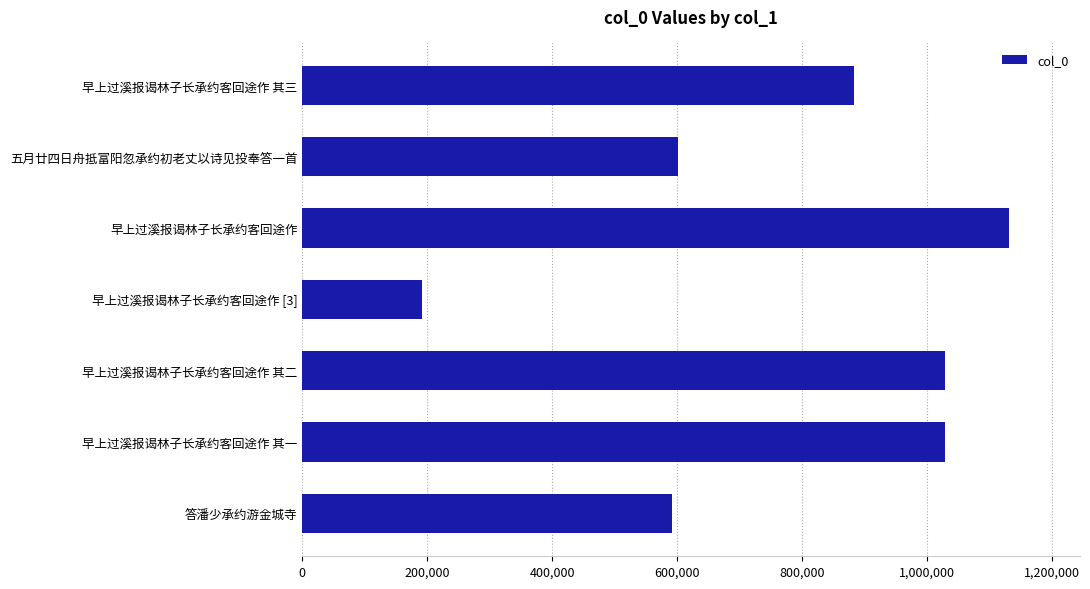

What is the change in value from 五月廿四日舟抵富阳忽承约初老丈以诗见投奉答一首 to 早上过溪报谒林子长承约客回途作?

+530065